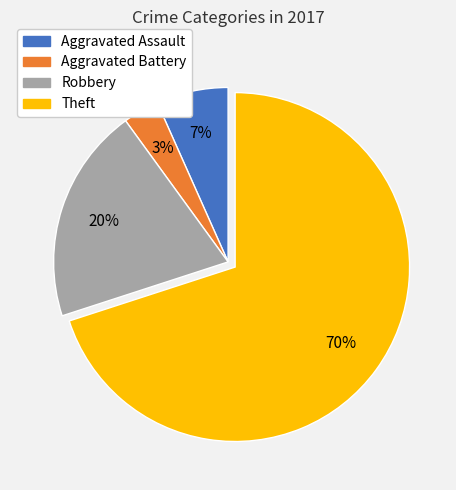

Which category has the biggest portion of the pie?

Theft